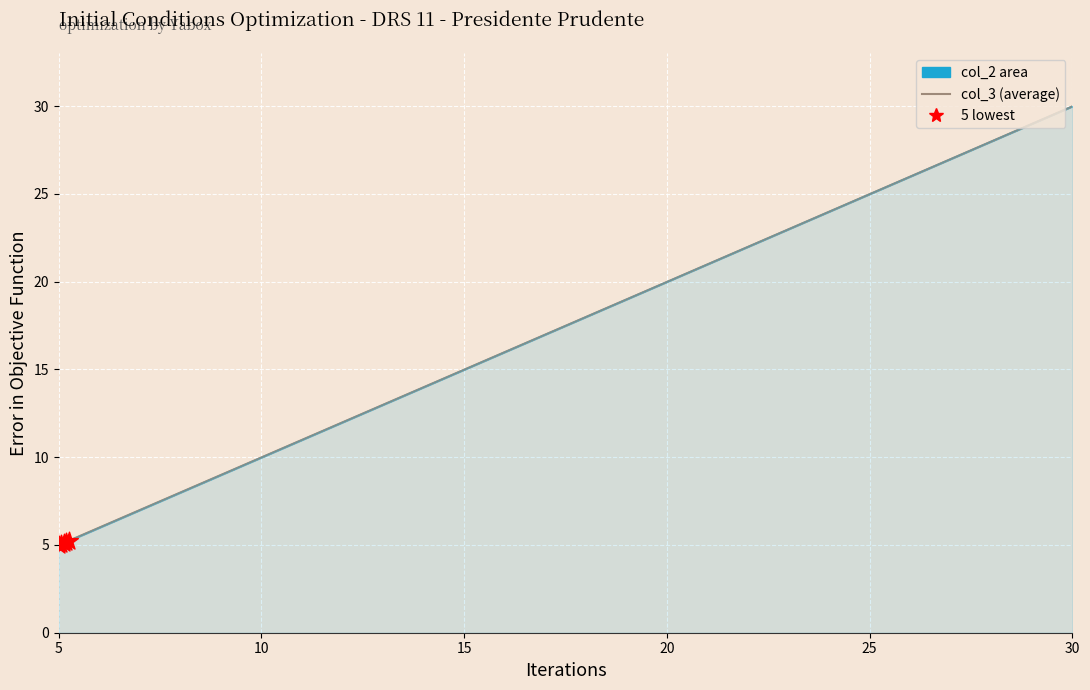

Which series has the largest total across all categories?

col_2